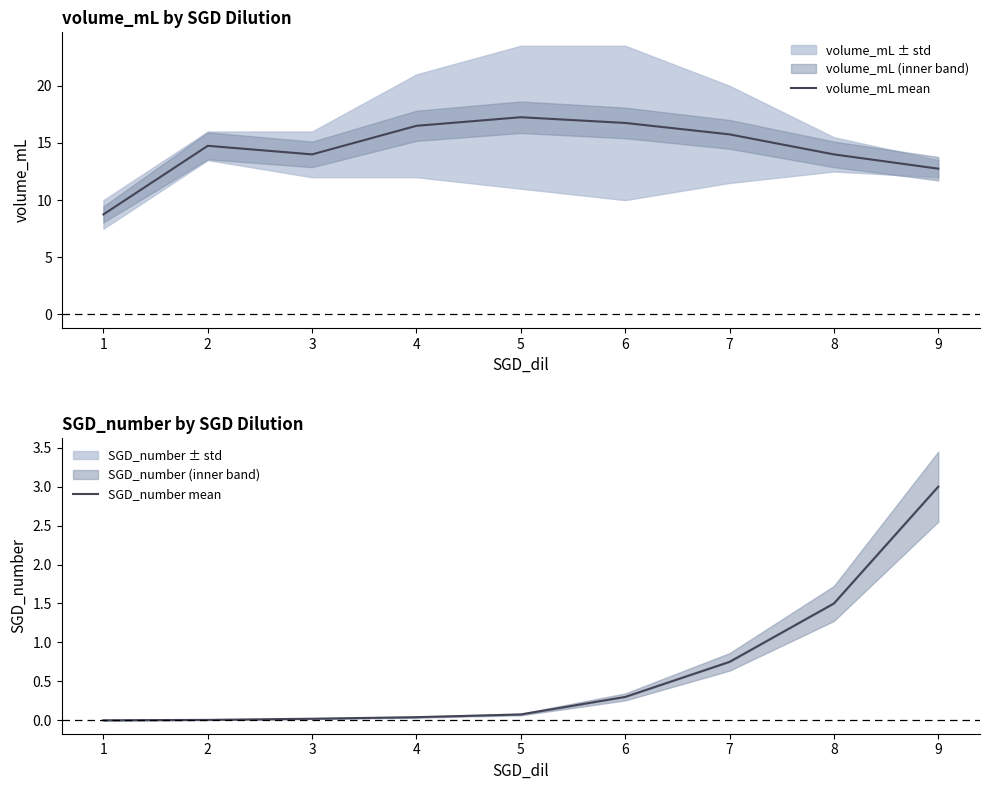

How many lines are shown in the chart?

2